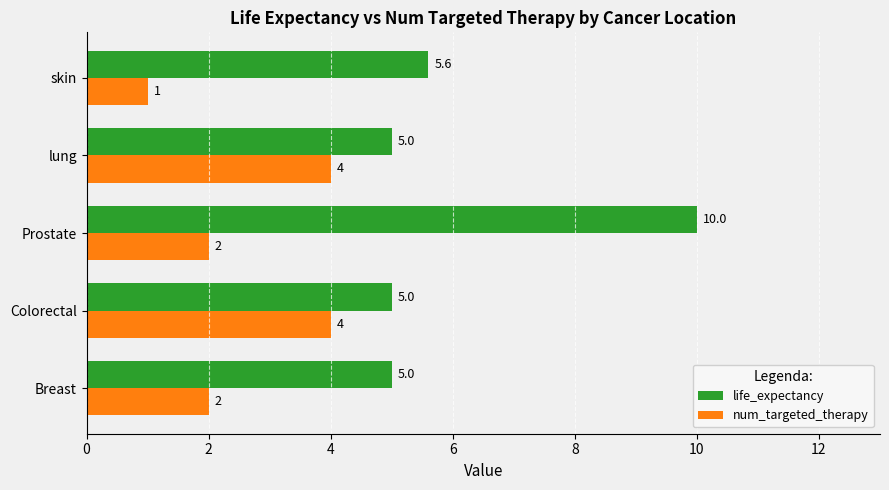

Which series has the largest total across all categories?

life_expectancy